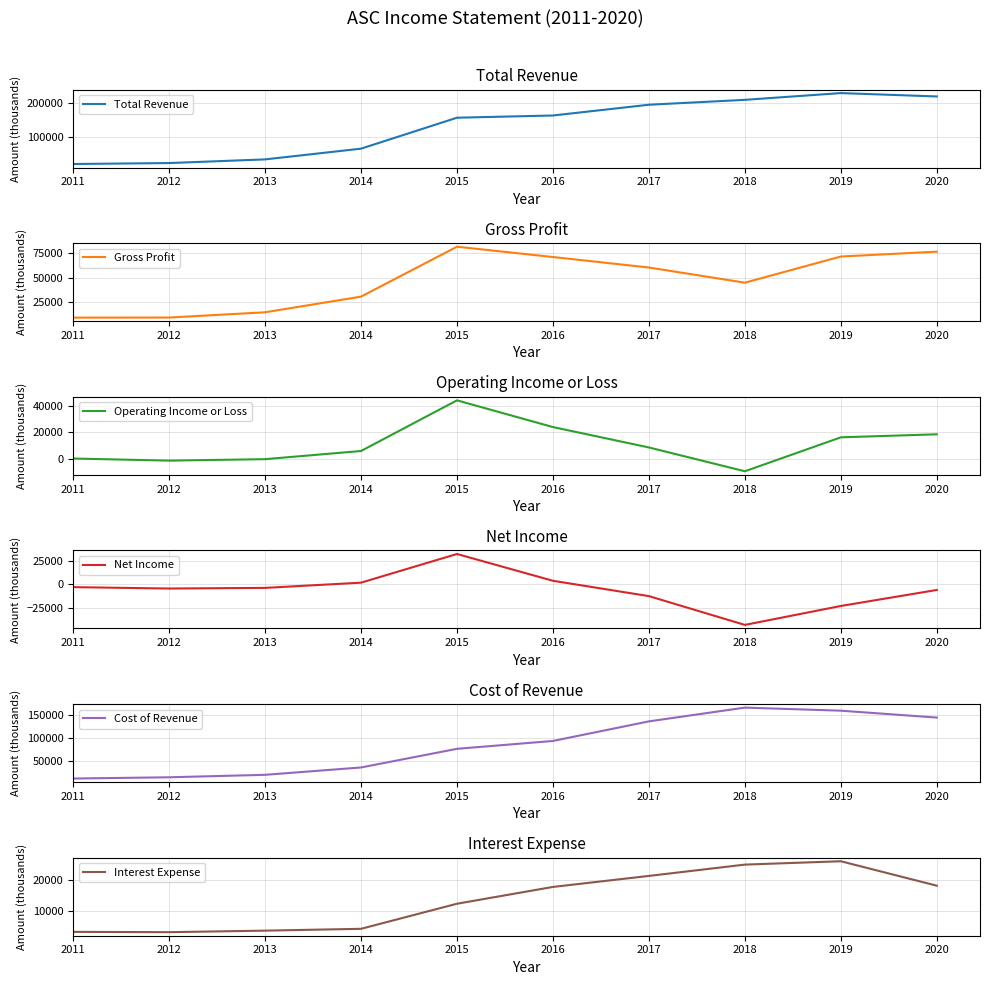

What is the minimum value shown in the chart?

-42900